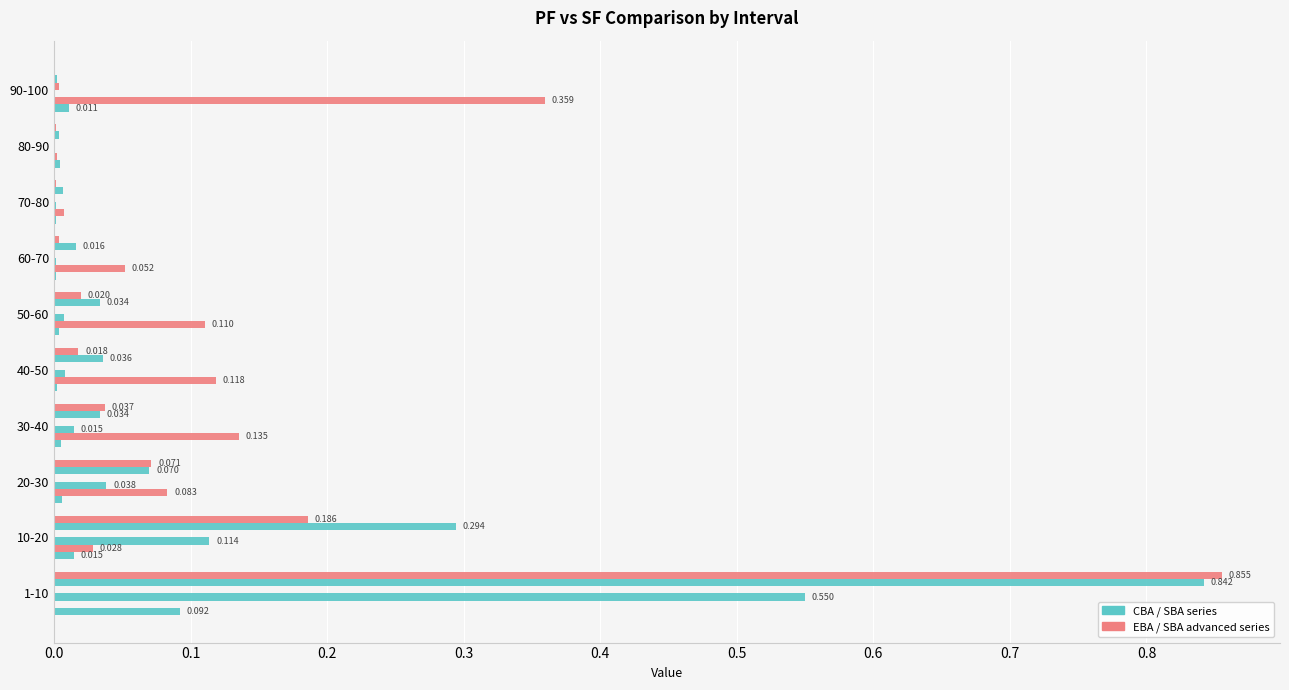

Reading left to right, list all the values displayed in this chart.

CBA_PF_vs_SF_beginning: 0.1	0.0	0.0	0.0	0.0	0.0	0.0	0.0	0.0	0.0
EBA_PF_vs_SF_advanced: 0.0	0.0	0.1	0.1	0.1	0.1	0.1	0.0	0.0	0.4
SBA_PF_vs_SF_intermediate: 0.5	0.1	0.0	0.0	0.0	0.0	0.0	0.0	0.0	0.0
EBA_PF_vs_SF_intermediate: 0.0	0.0	0.0	0.0	0.0	0.0	0.0	0.0	0.0	0.0
SBA_PF_vs_SF_beginning: 0.8	0.3	0.1	0.0	0.0	0.0	0.0	0.0	0.0	0.0
SBA_PF_vs_SF_advanced: 0.9	0.2	0.1	0.0	0.0	0.0	0.0	0.0	0.0	0.0